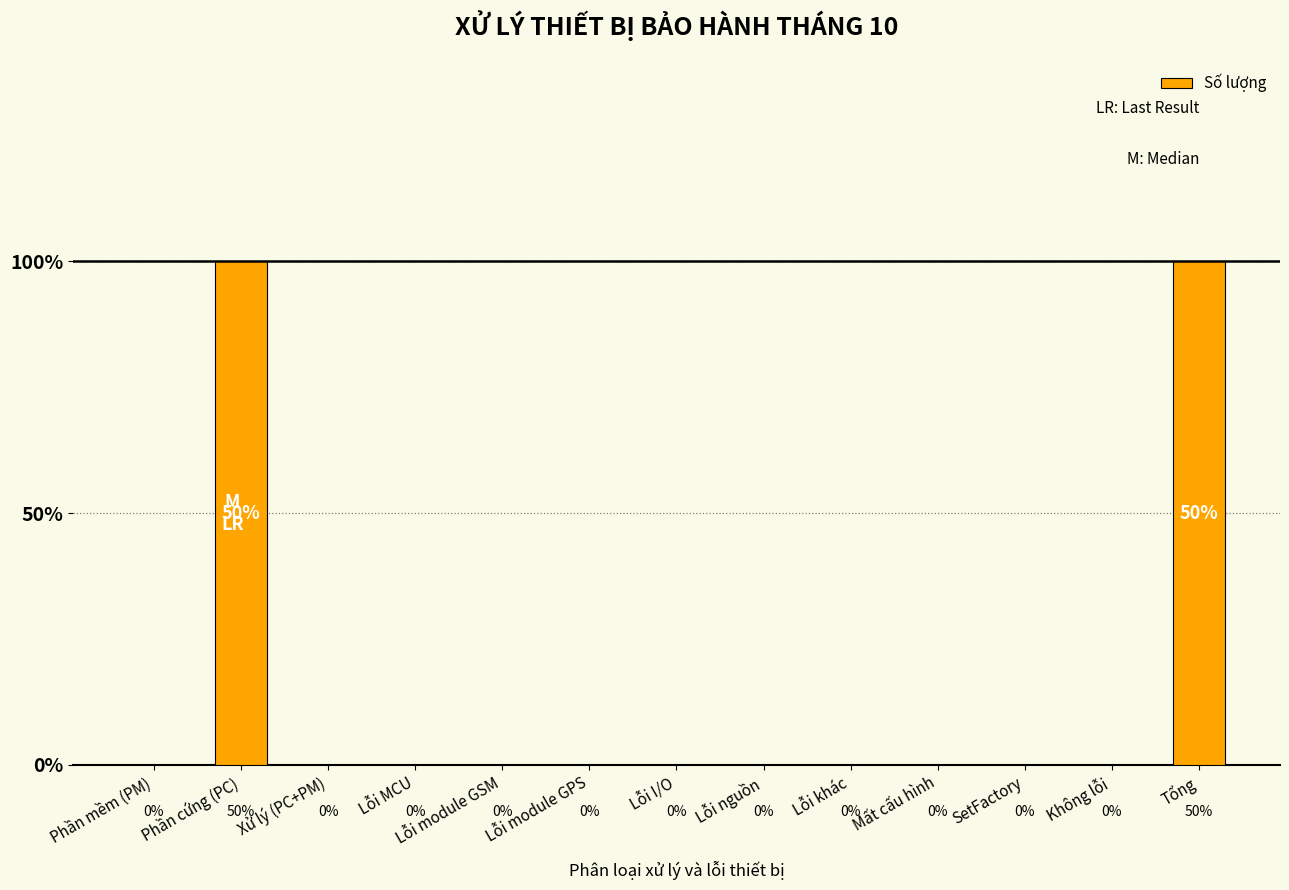

List the labels in order of value, smallest first.

Phần mềm (PM), Xử lý (PC+PM), Lỗi MCU, Lỗi module GSM, Lỗi module GPS, Lỗi I/O, Lỗi nguồn, Lỗi khác, Mất cấu hình, SetFactory, Không lỗi, Phần cứng (PC), Tổng